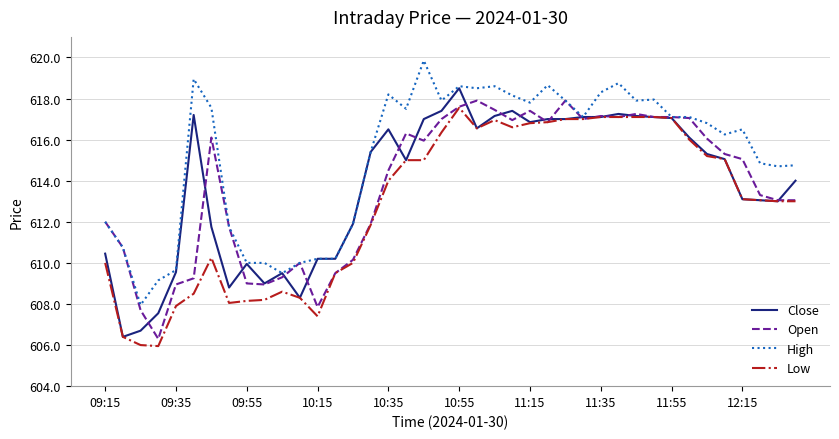

What is the maximum value shown in the chart?

619.9